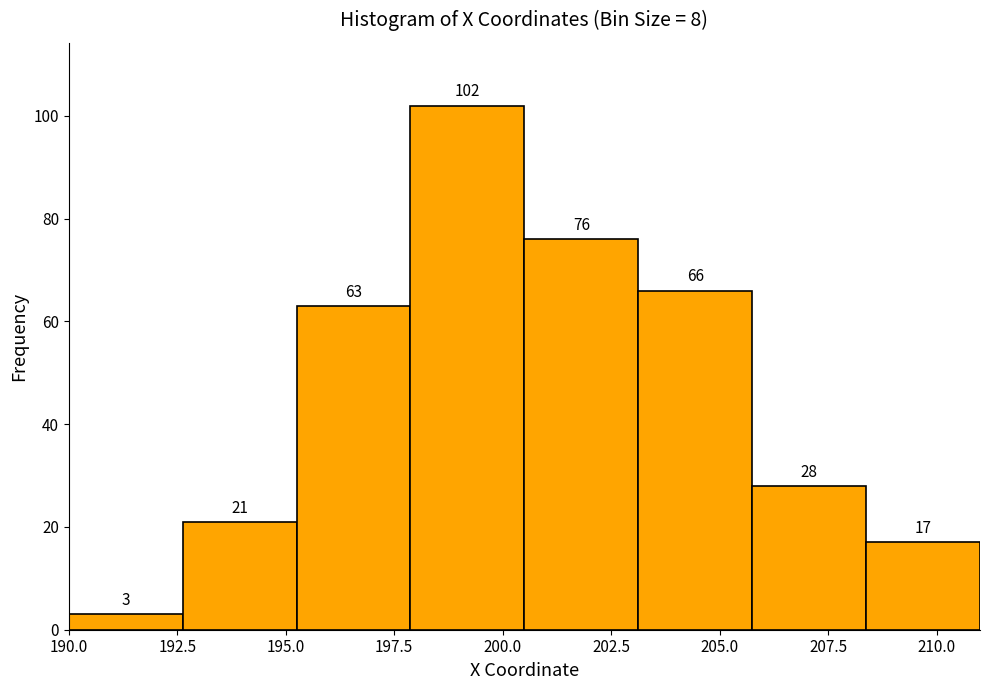

Reading left to right, transcribe this chart: for each bar, give the range it covers on the x-axis and its height. The bar edges are not printed on the chart, so give them approximately, as read against the axis.

190.0 to 192.5: 3
192.5 to 195.5: 21
195.5 to 198.0: 63
198.0 to 200.5: 102
200.5 to 203.0: 76
203.0 to 206.0: 66
206.0 to 208.5: 28
208.5 to 211.0: 17